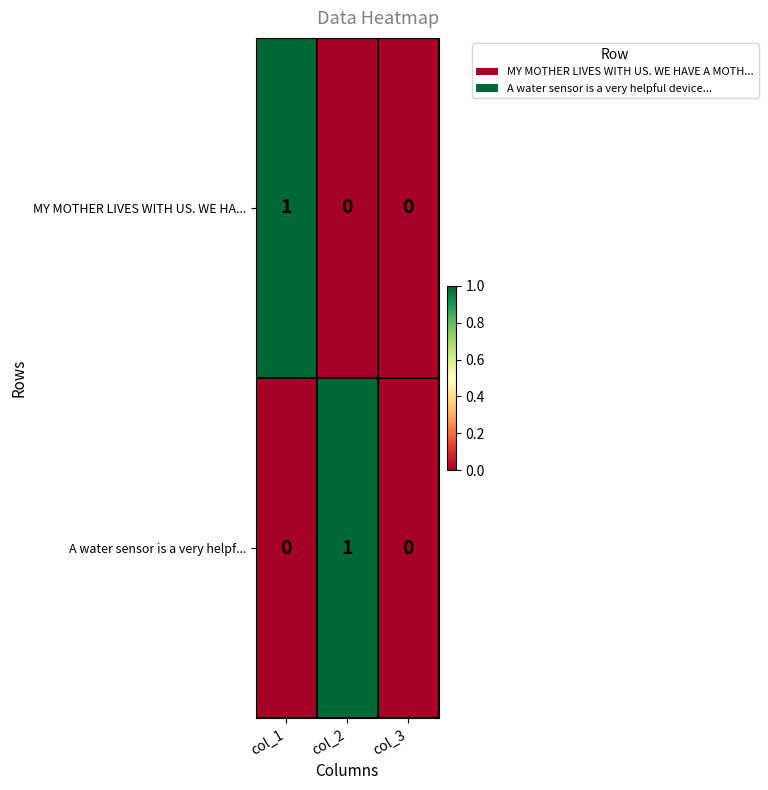

Rank the series at col_1 from highest to lowest value.

MY MOTHER LIVES WITH US. WE HA..., A water sensor is a very helpf...